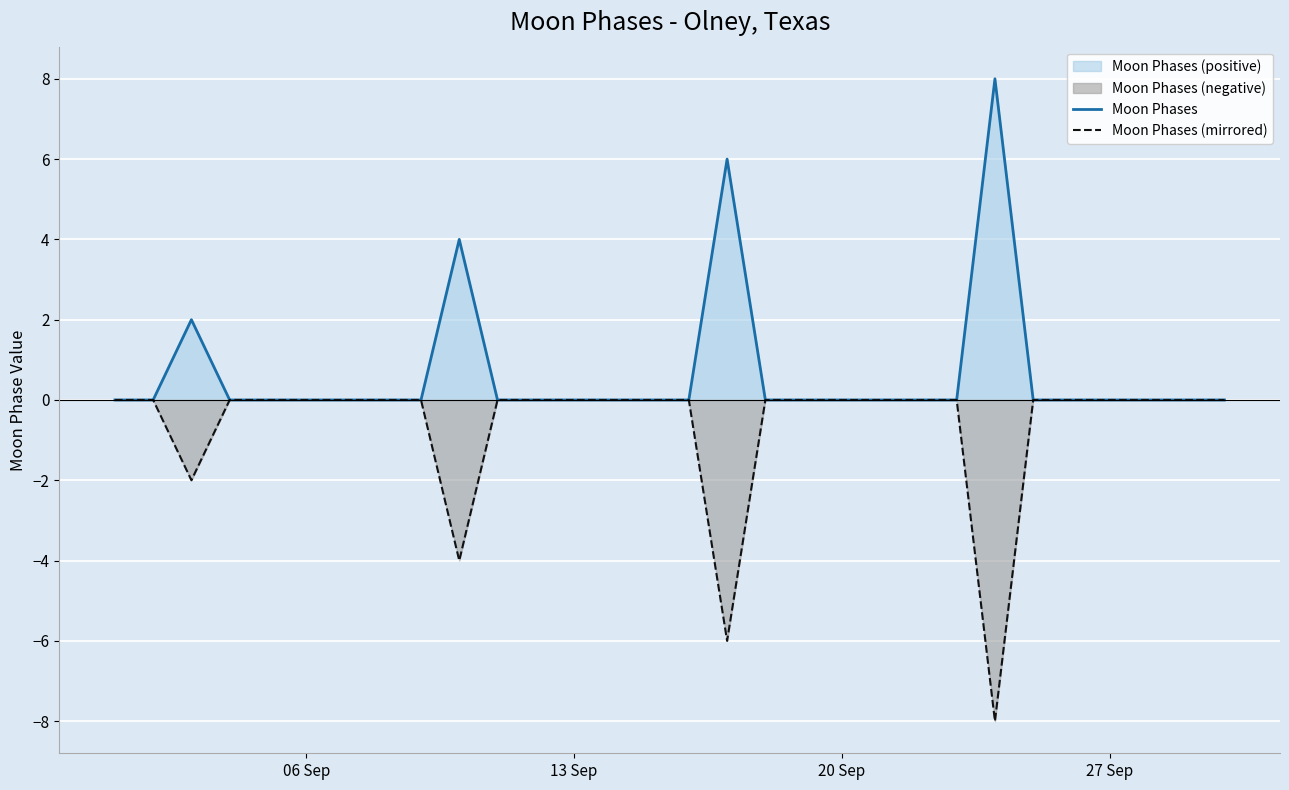

How many categories are shown in the chart?

30